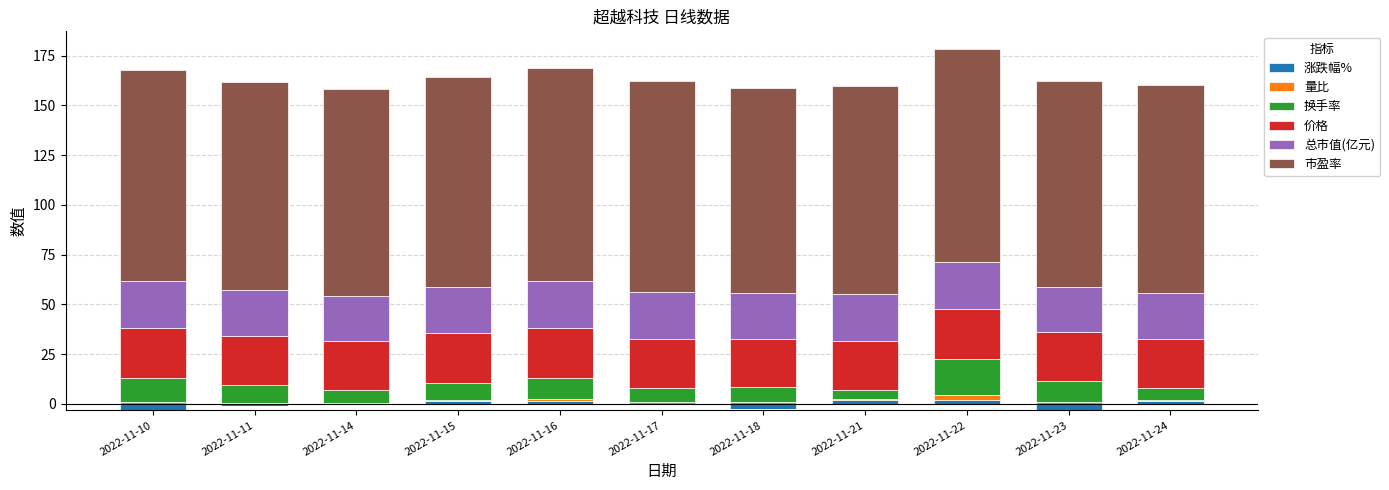

List the labels in order of 总市值(亿元) value, largest first.

2022-11-16, 2022-11-22, 2022-11-10, 2022-11-17, 2022-11-15, 2022-11-21, 2022-11-24, 2022-11-11, 2022-11-14, 2022-11-23, 2022-11-18